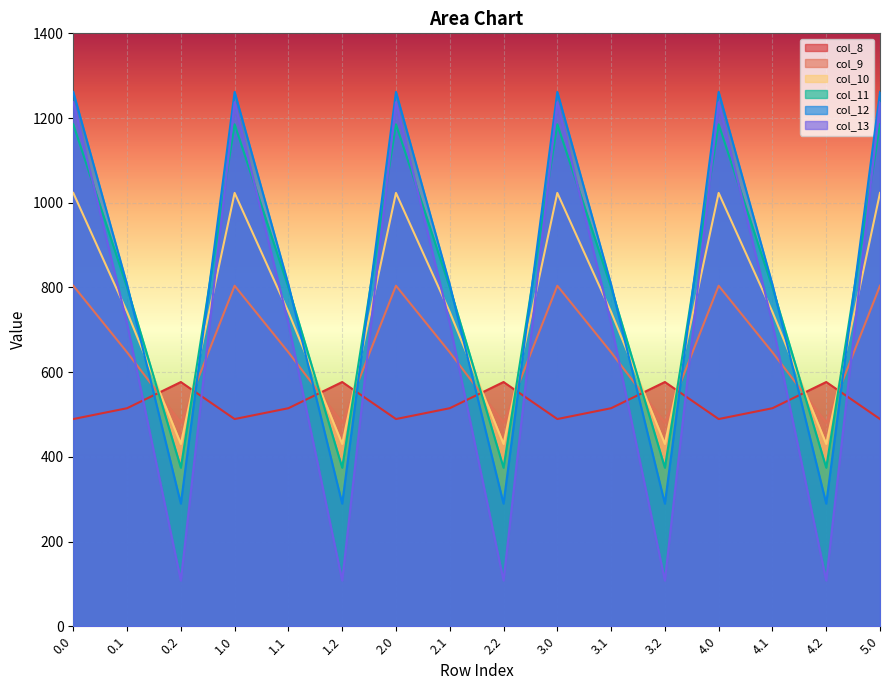

What is the value of the col_11 point at the 16th from the left?

1185.2